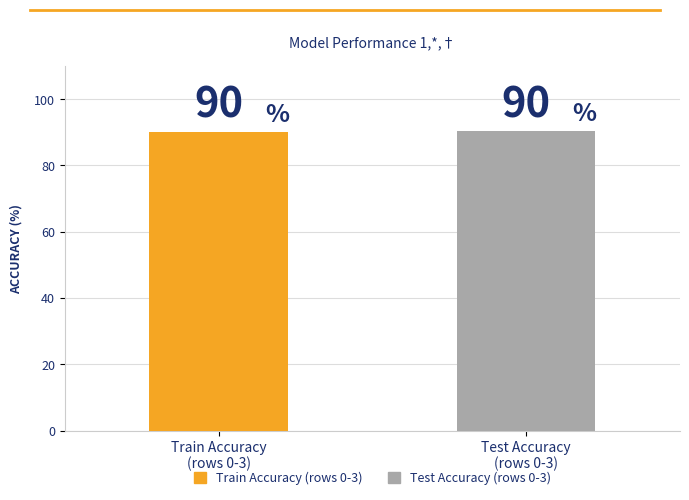

What is the maximum value shown in the chart?

90.5